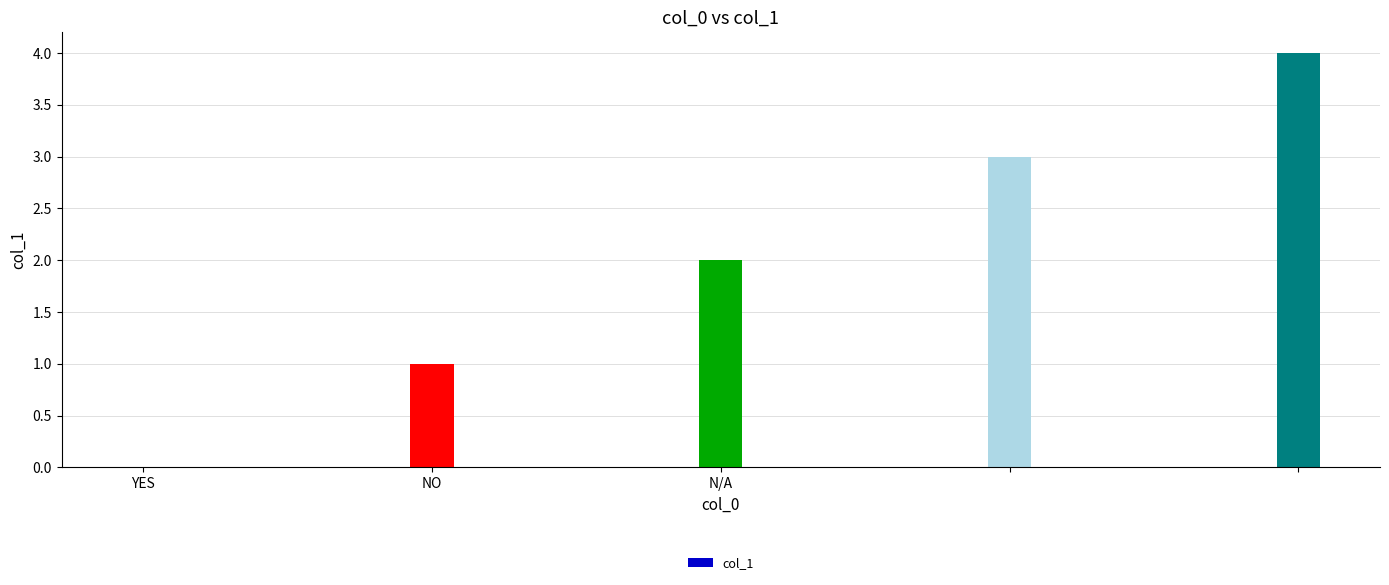

What is the sum of all values?

10